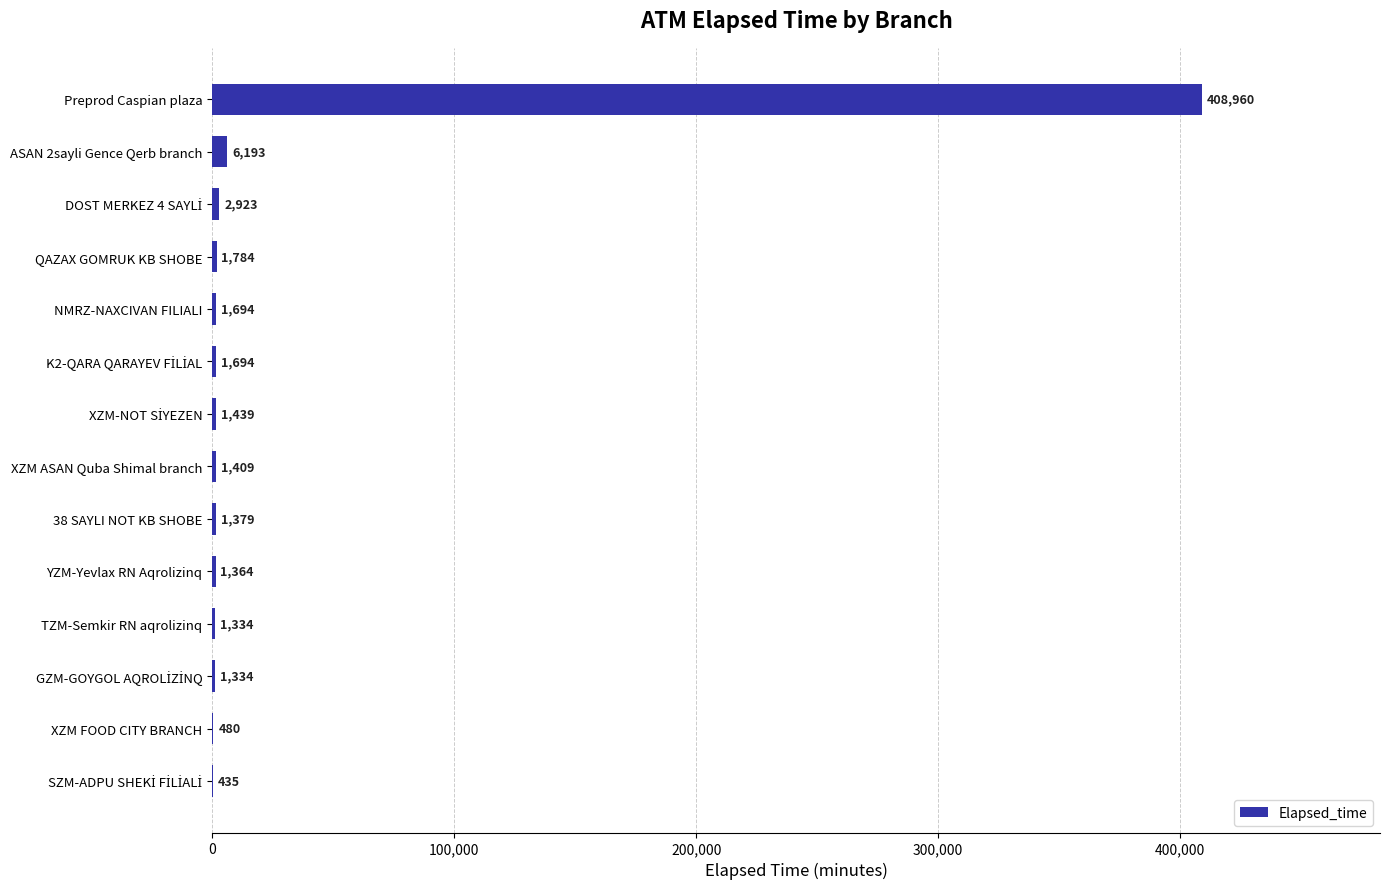

Which has a higher value, QAZAX GOMRUK KB SHOBE or XZM ASAN Quba Shimal branch?

QAZAX GOMRUK KB SHOBE